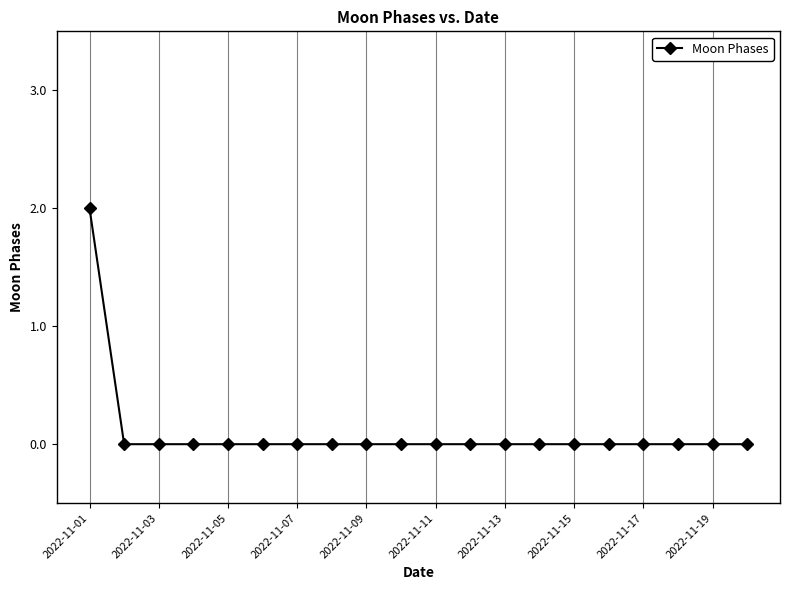

Count the number of categories in the chart.

20